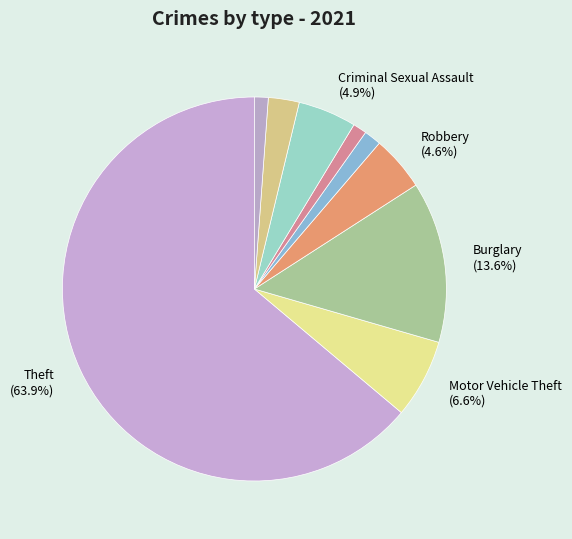

Does any single category account for the majority?

Yes